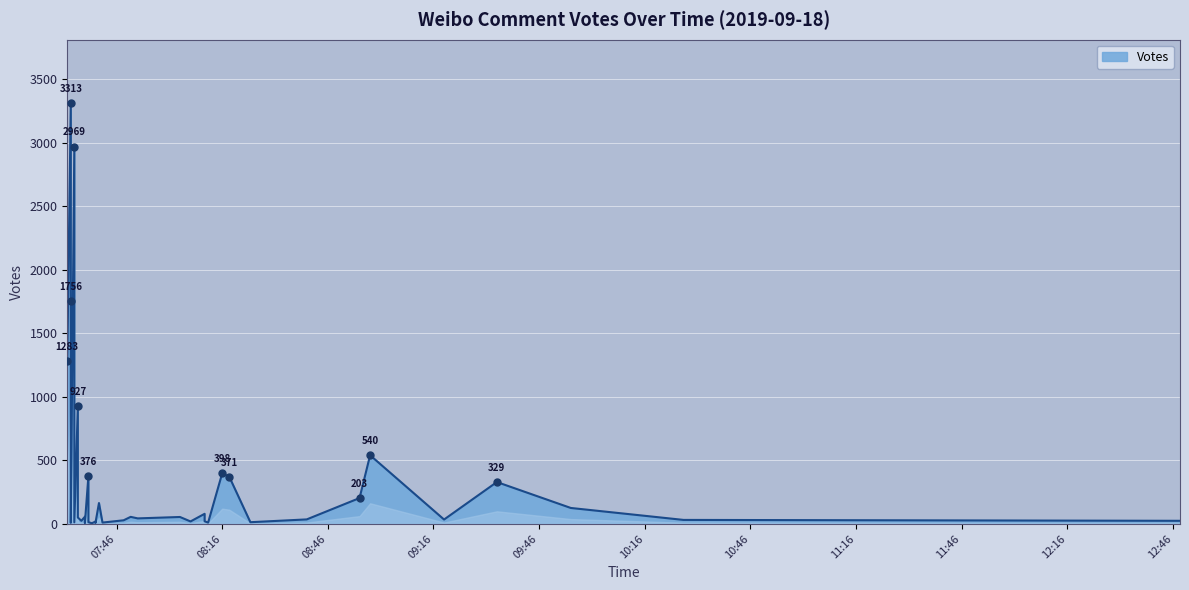

How many interior local valleys (lower than both neighbors) does the data have?

9